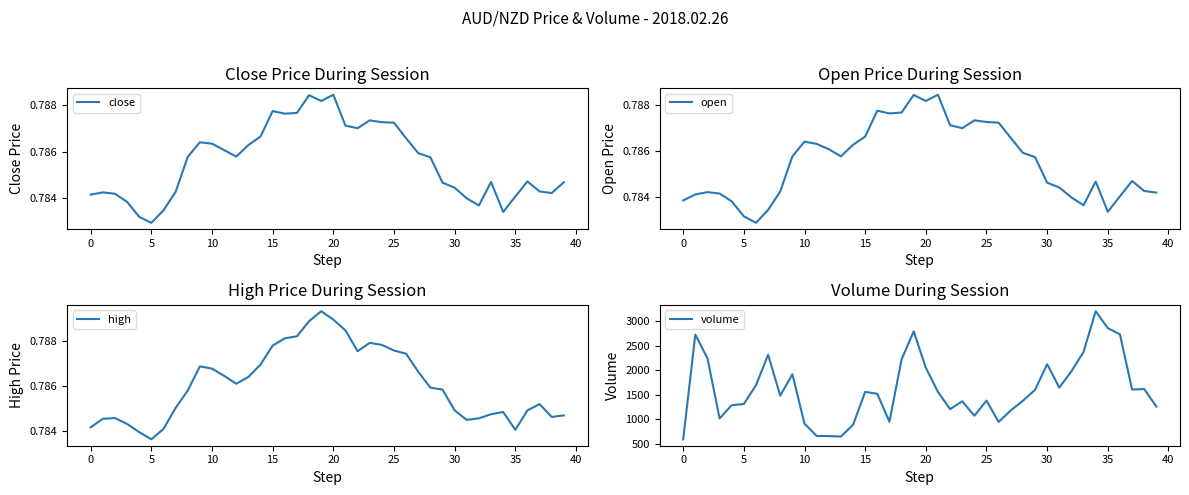

Where is high nearest to the value 0?

5